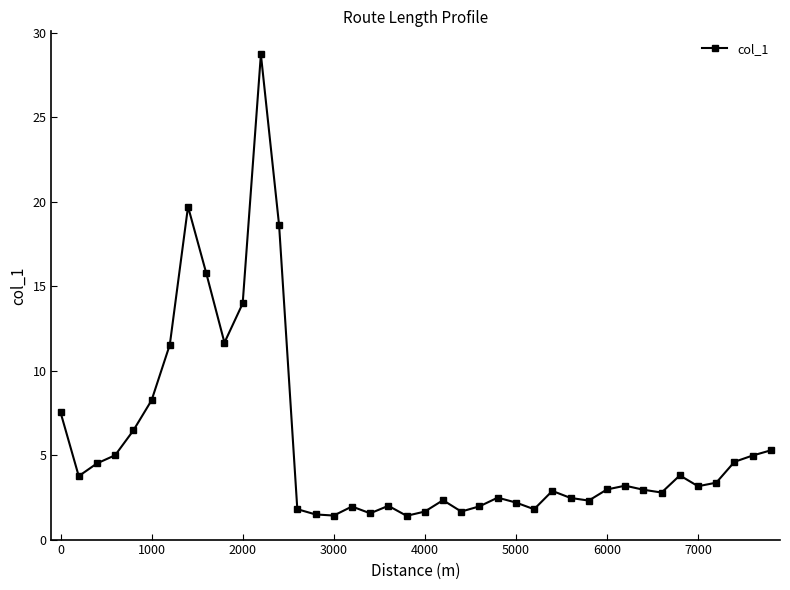

What is the average value?

5.6